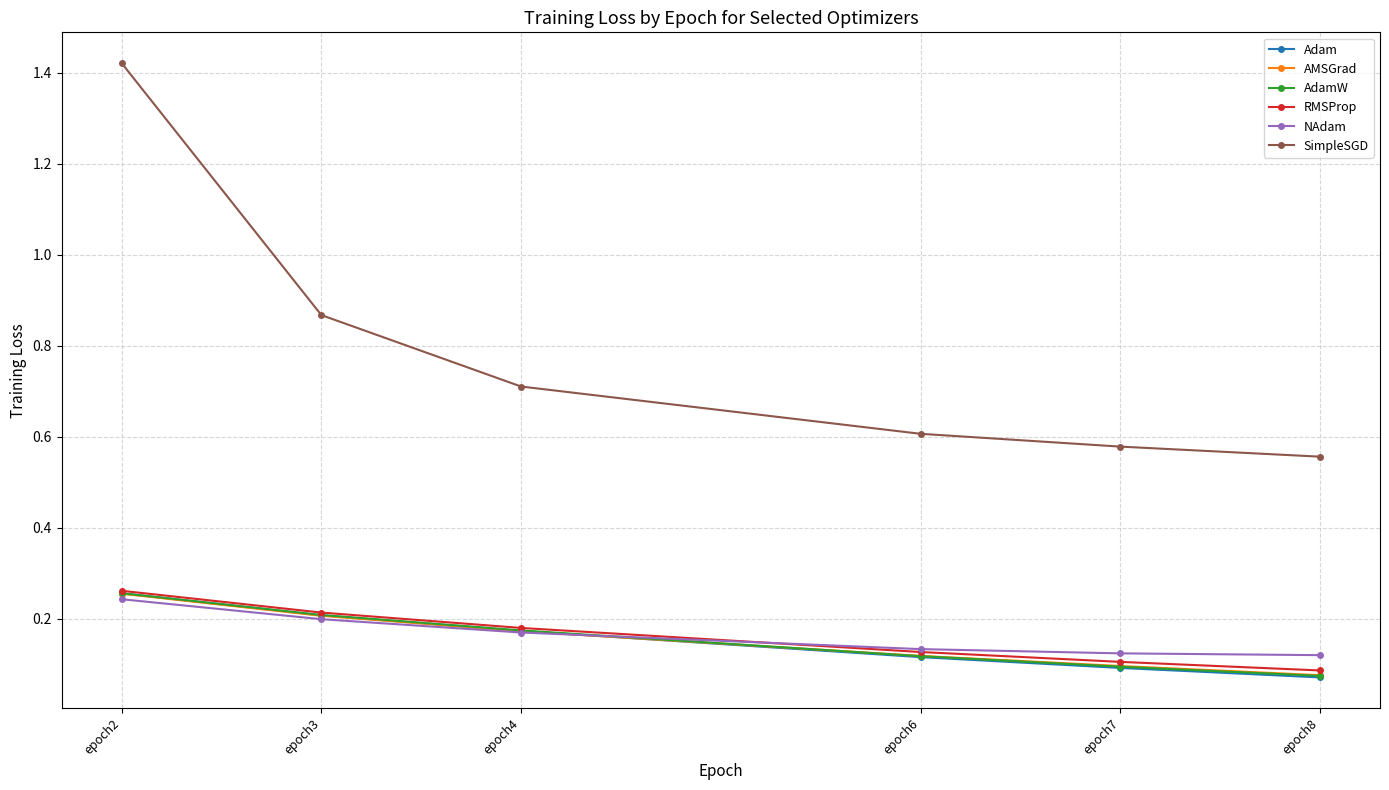

What is the total value across all series at epoch7?

1.1